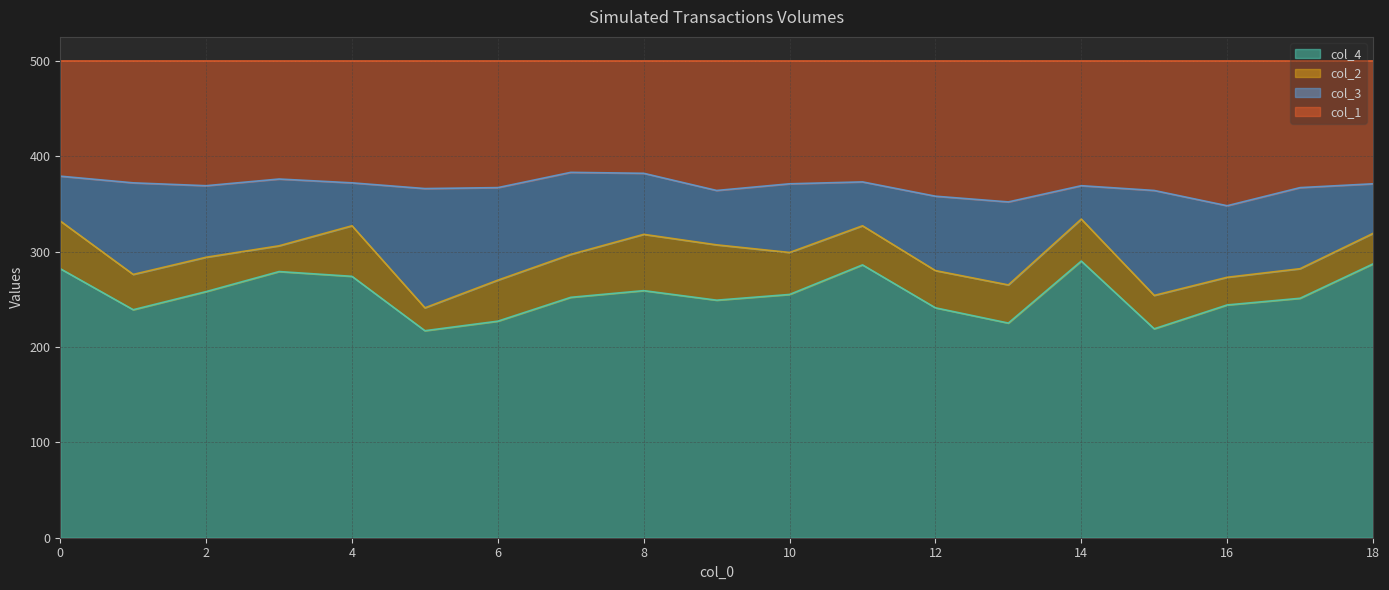

True or false: col_4 has more than 0 interior local peaks.

True